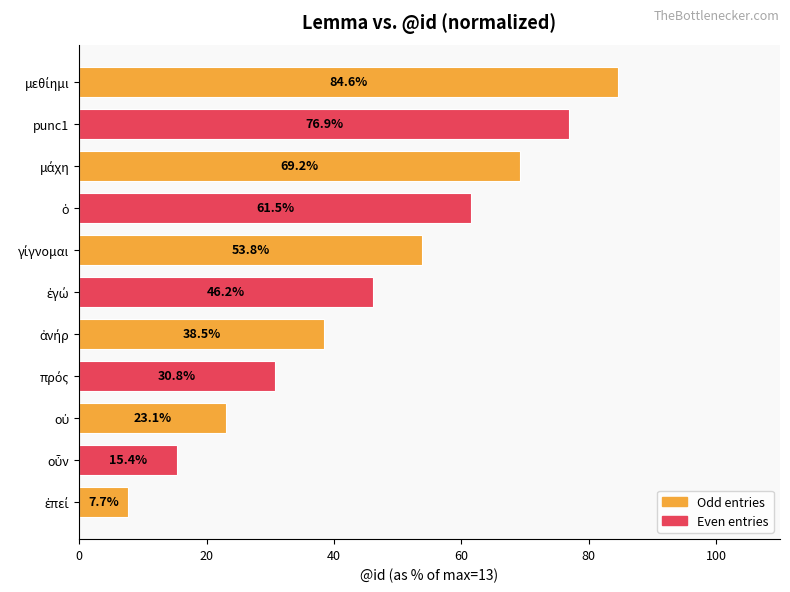

How many data points are less than 46?

5